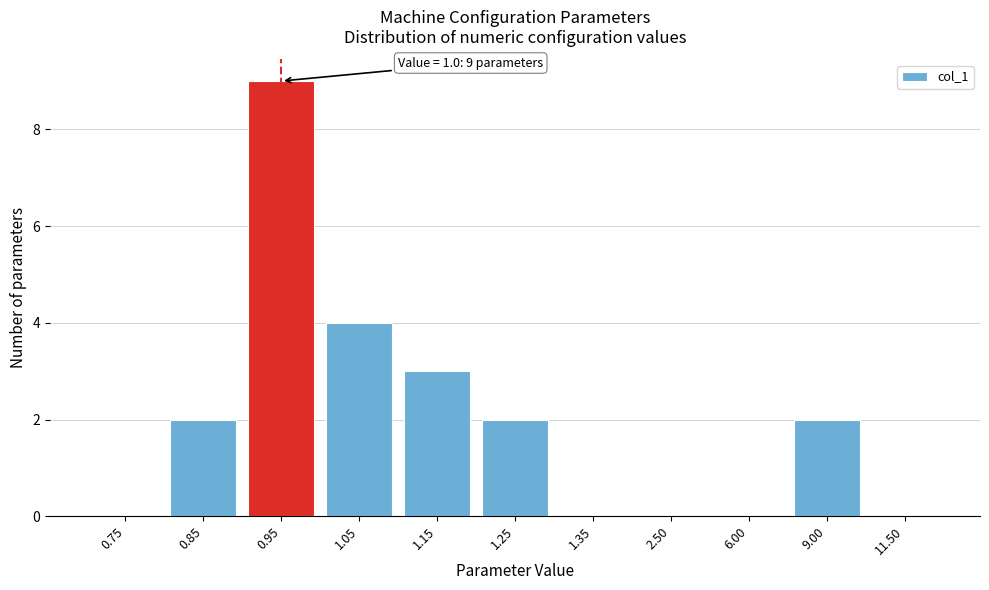

Reading left to right, transcribe all the data shown in this chart.

0.75=0	0.85=2	0.95=9	1.05=4	1.15=3	1.25=2	1.35=0	2.50=0	6.00=0	9.00=2	11.50=0